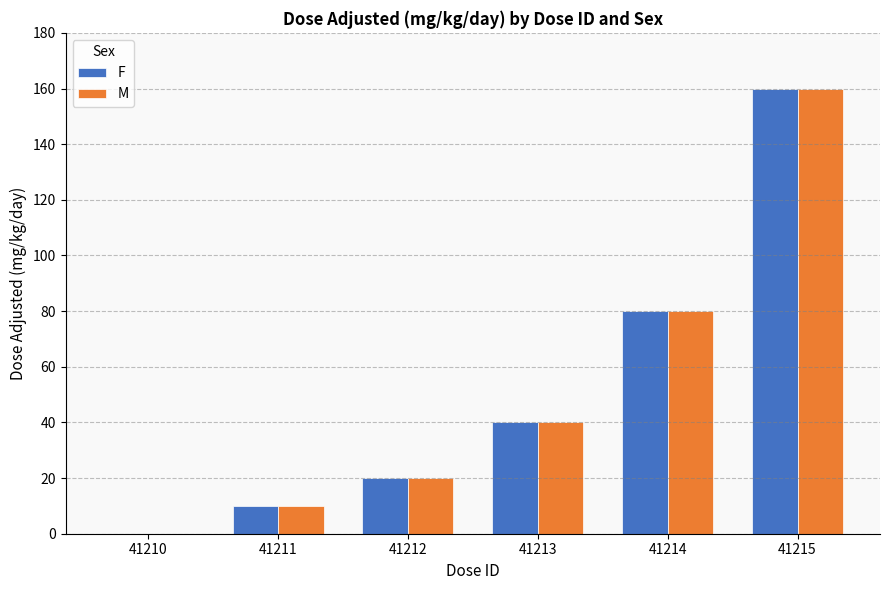

What is the sum of the F values at 41215 and 41210?

160